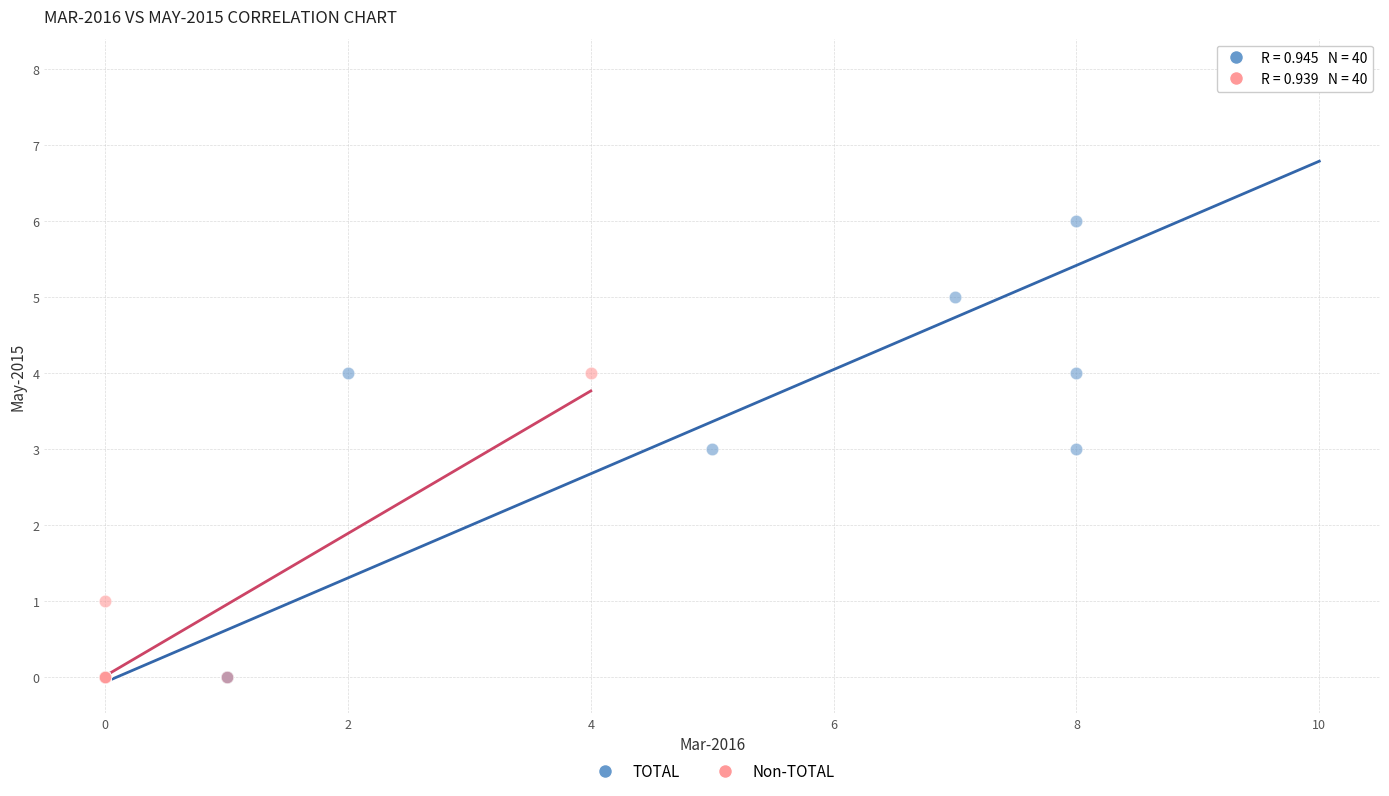

Which series has the largest Y range (max minus min)?

TOTAL